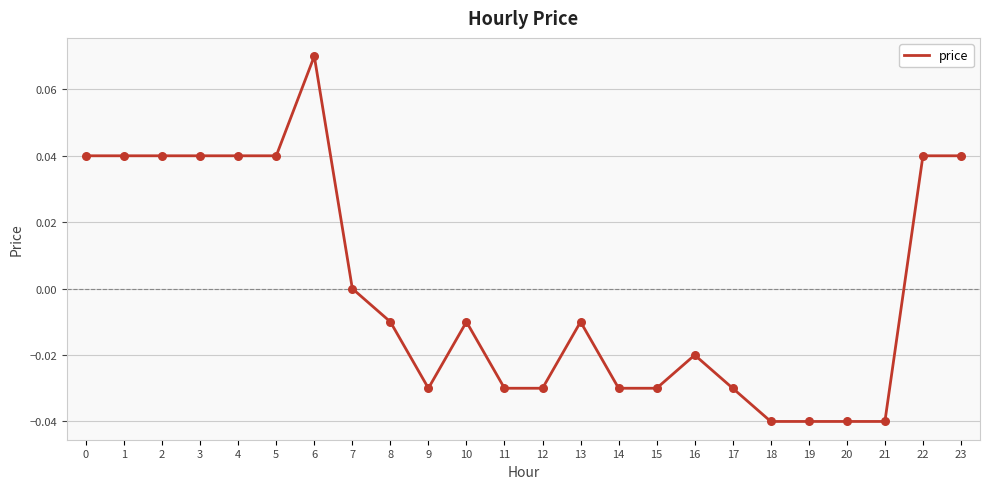

Which has a higher value, 13 or 22?

22